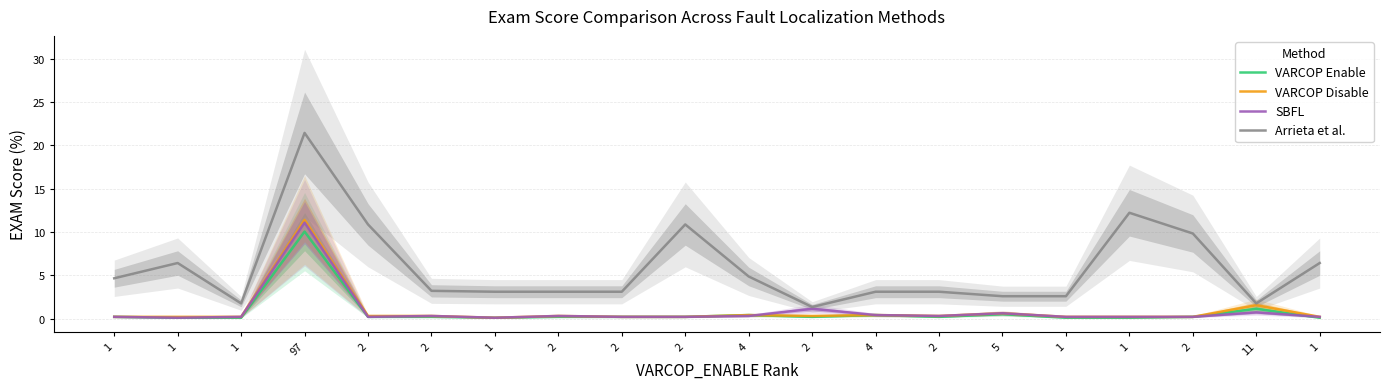

Does the chart display data point markers on the line(s)?

No